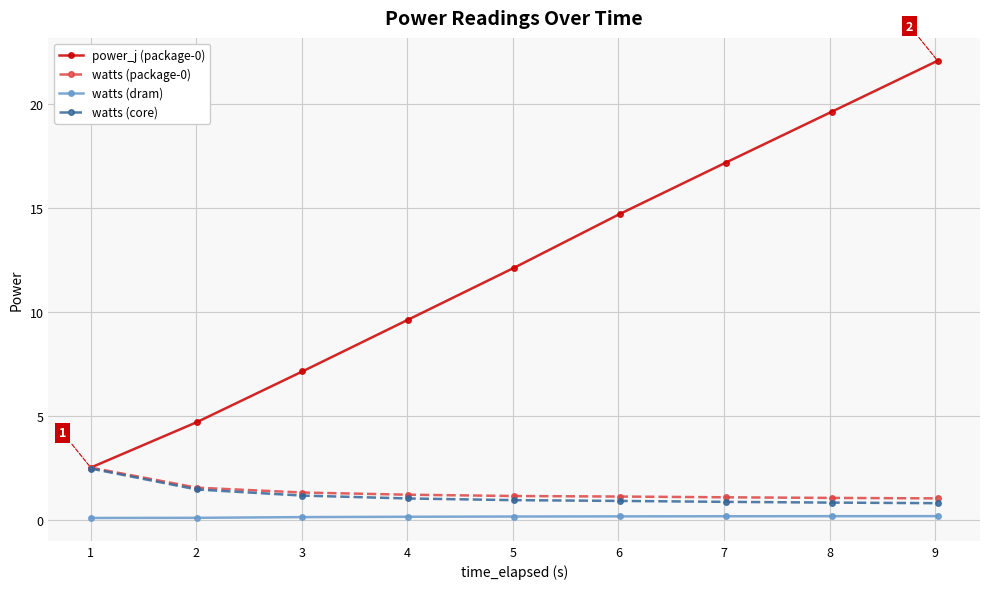

True or false: watts (dram) and power_j (package-0) intersect in this chart.

False